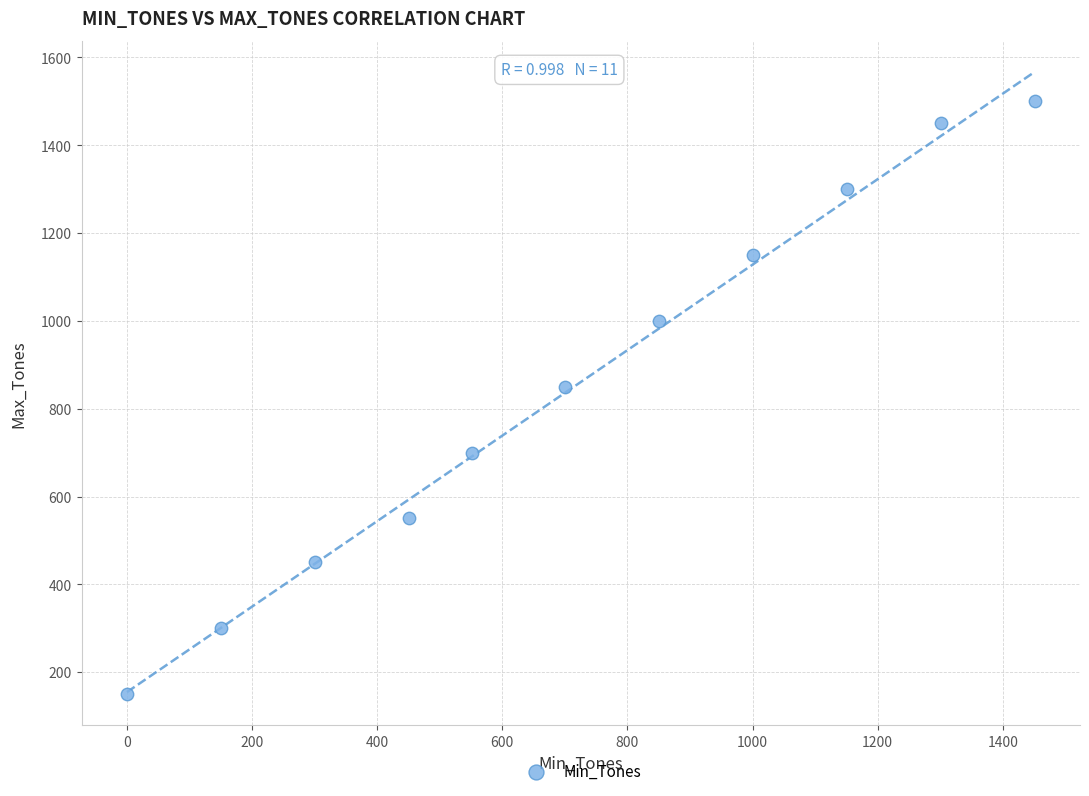

What is the average Y value?

855